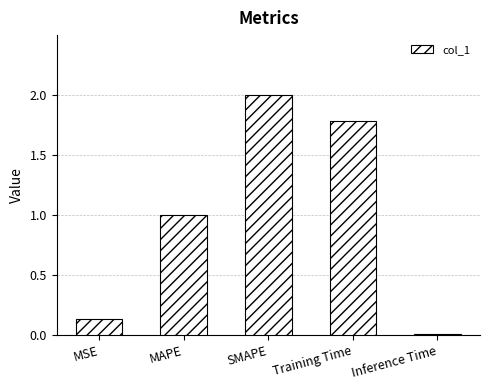

List the labels in order of value, largest first.

SMAPE, Training Time, MAPE, MSE, Inference Time